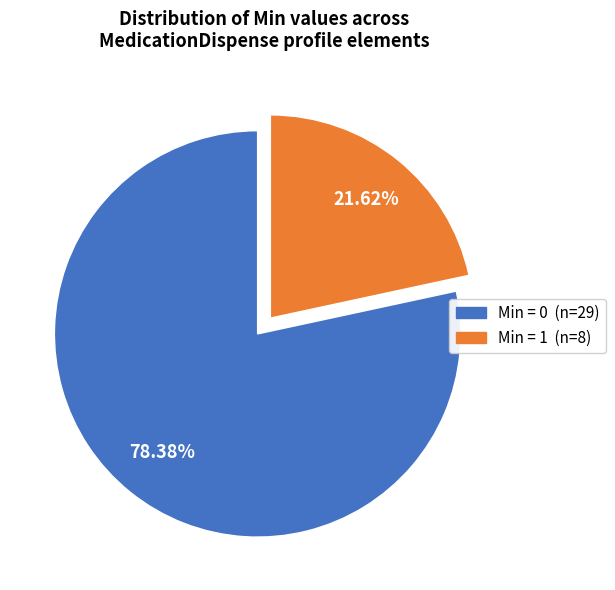

To the nearest percent, what is the average slice percentage?

50%